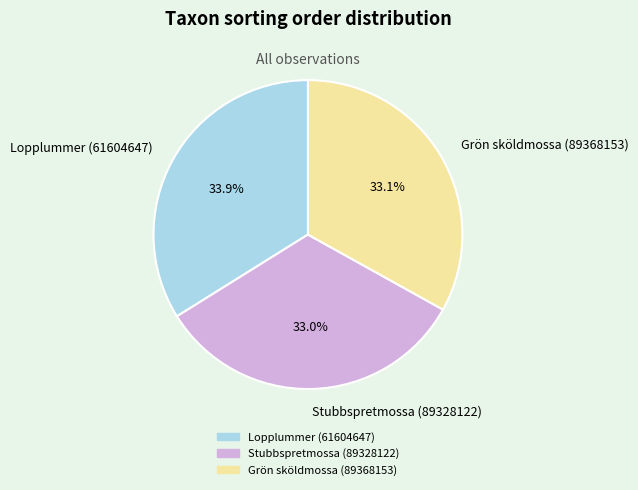

To the nearest percent, what portion does Stubbspretmossa (89328122) represent?

33%